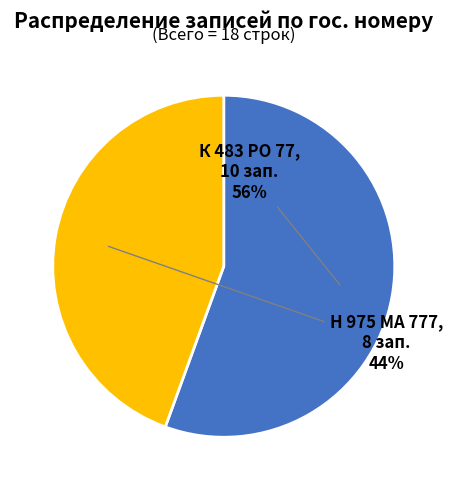

How many segments does this pie chart have?

2